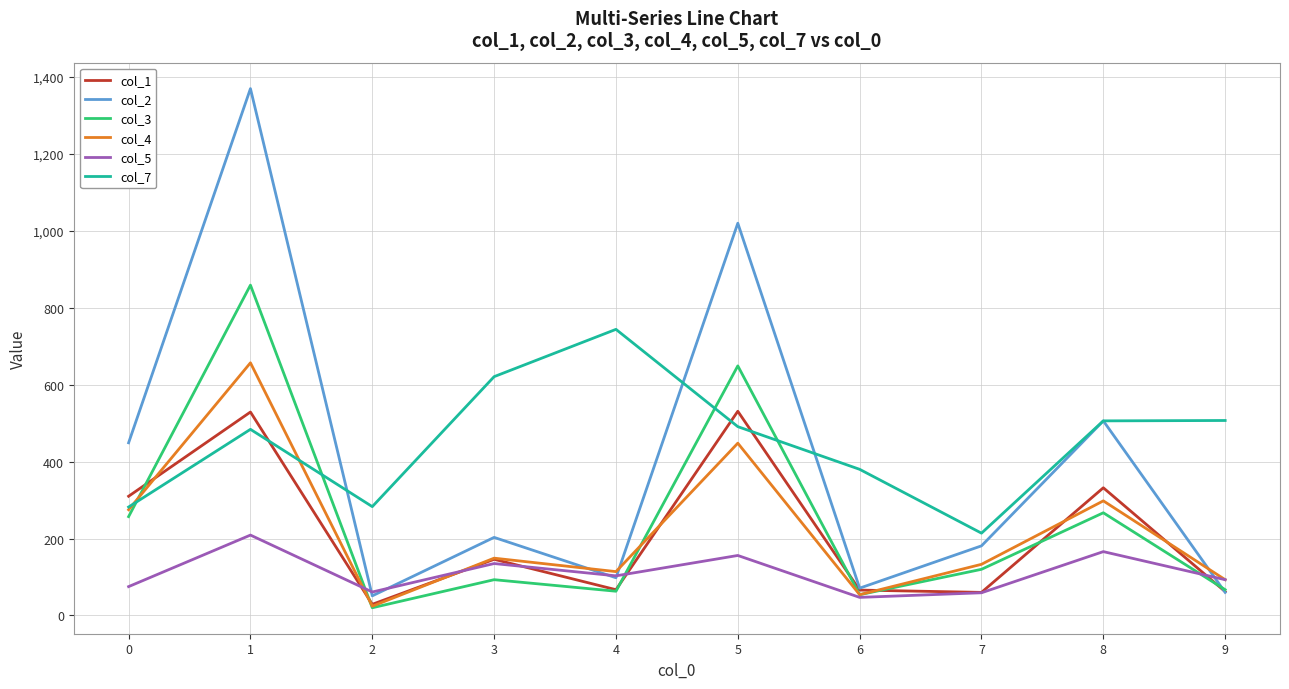

At which category does col_7 reach its first local valley?

2